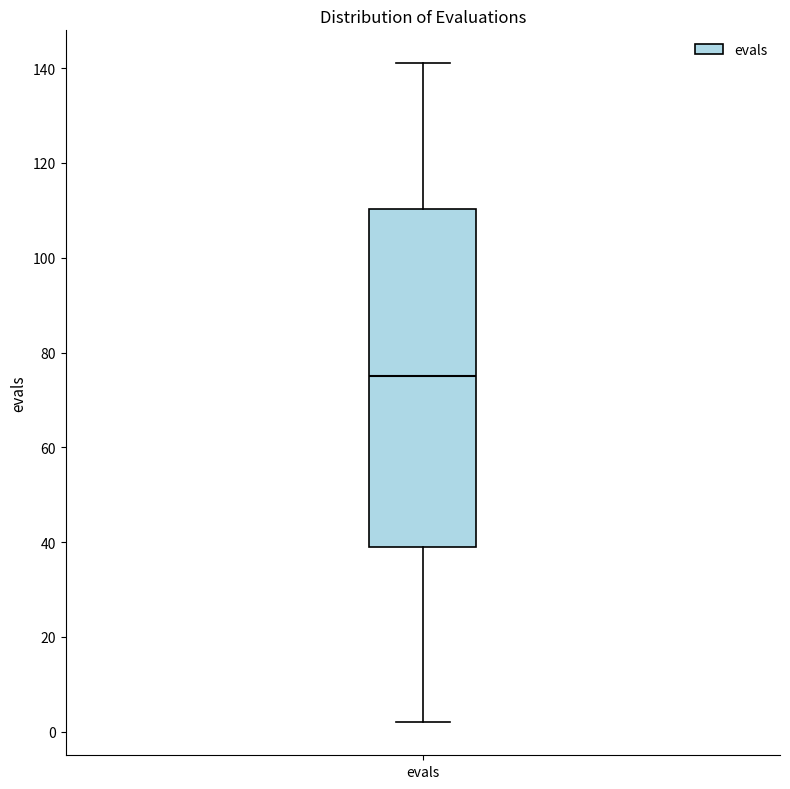

Transcribe this box plot: give where the median line is, the range the box spans, and where the two whiskers end, as read against the y-axis. The values are not printed on the chart, so give them approximately, as read against the axis.

median 76, box 40 to 110, whiskers 2 to 142